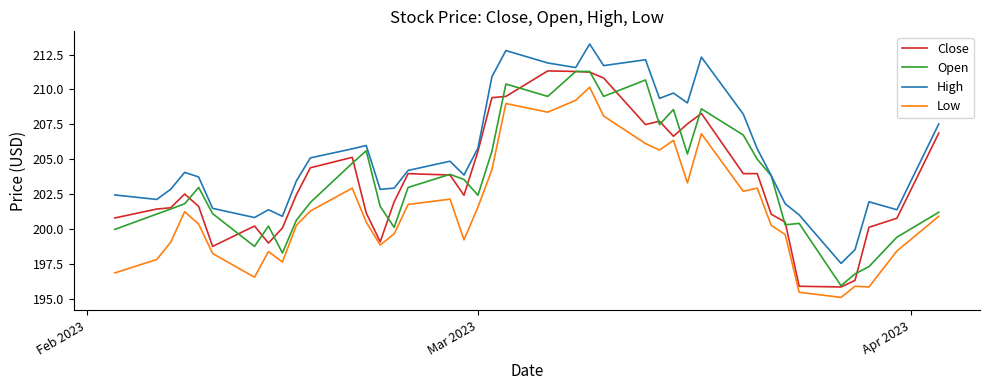

How many values in the Open series exceed 202?

21